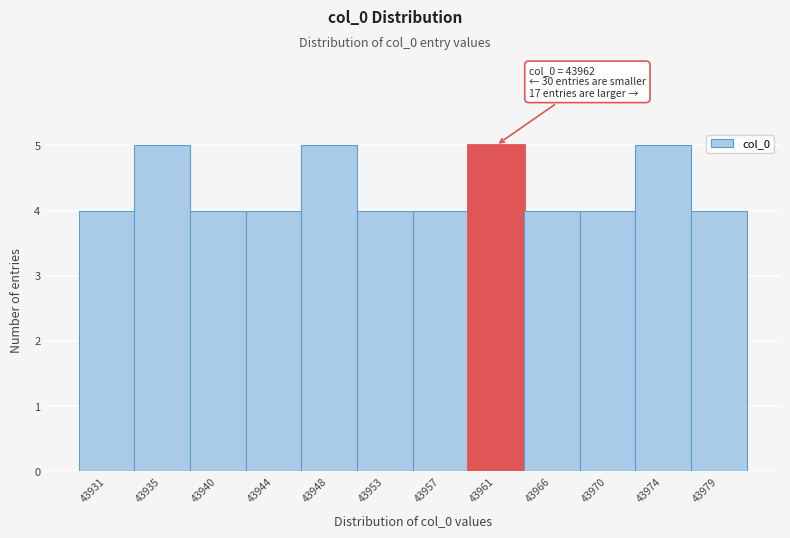

Reading left to right, extract all data points from this chart.

43931=4	43935=5	43940=4	43944=4	43948=5	43953=4	43957=4	43961=5	43966=4	43970=4	43974=5	43979=4